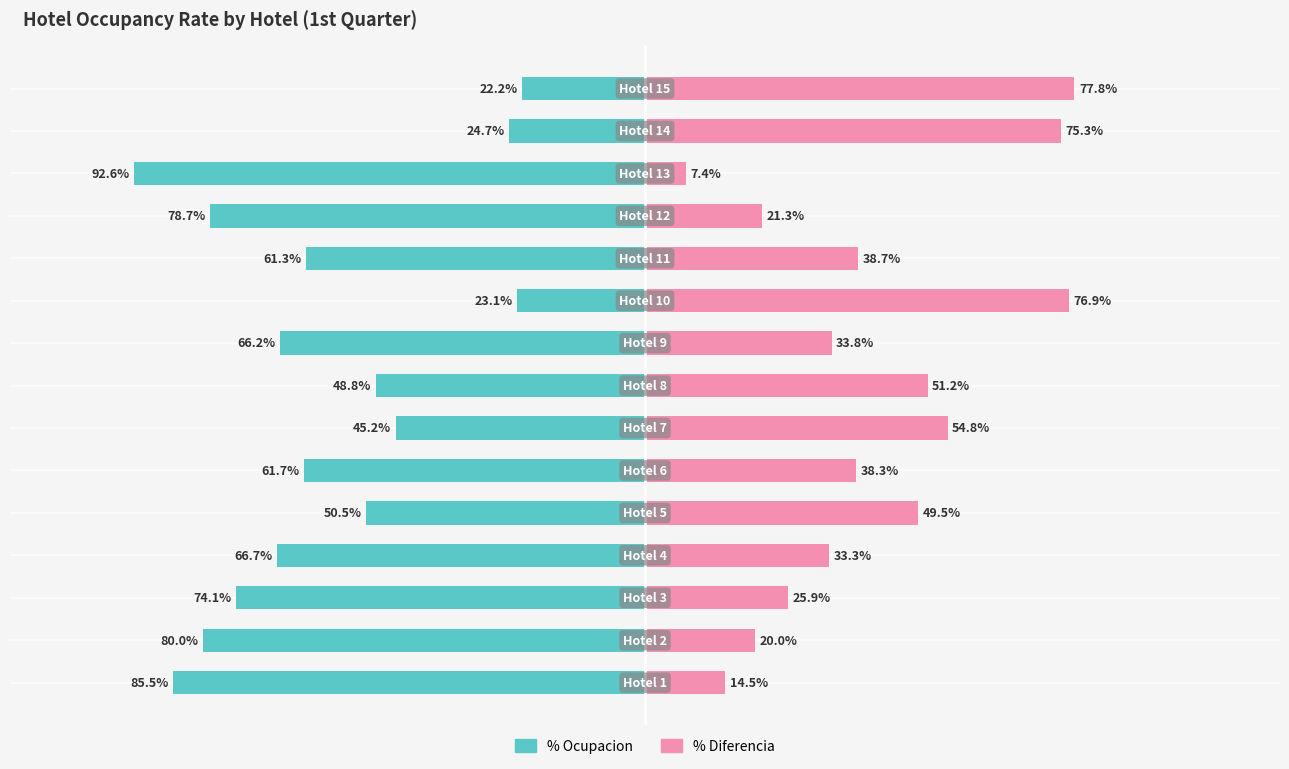

How many bars are there in each group?

2